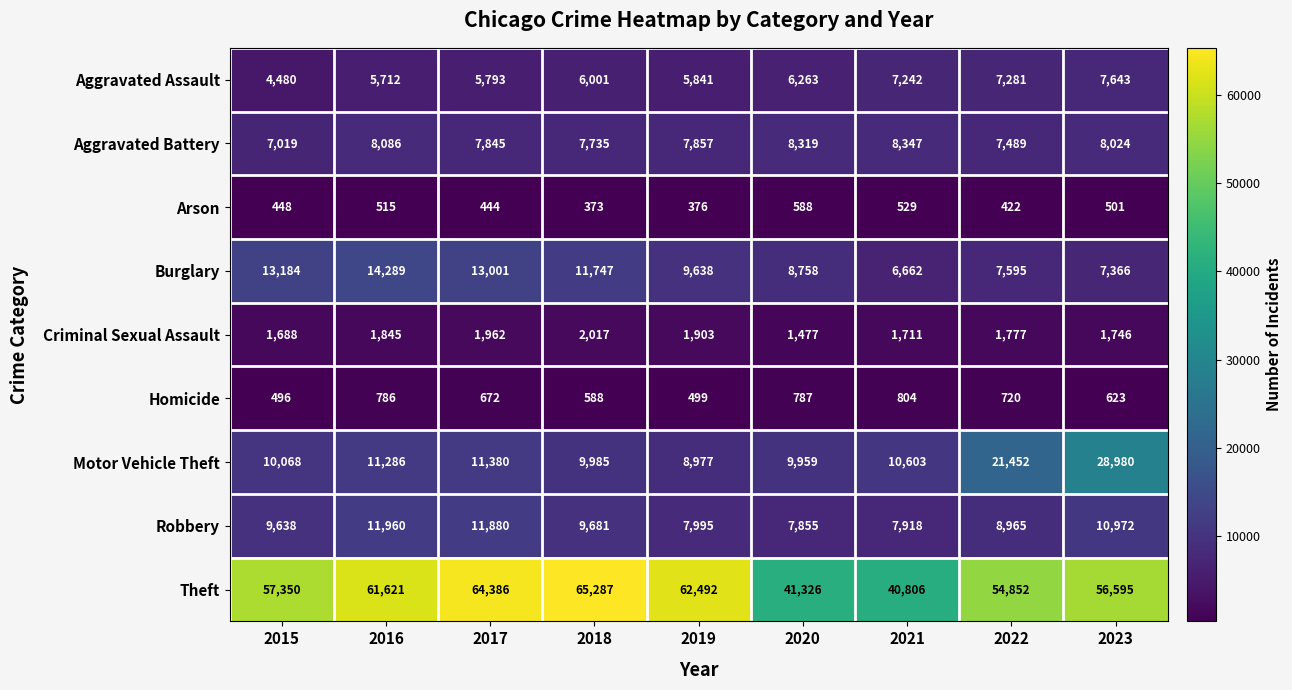

What is the approximate value of Theft at 2021, to the nearest 50?

40800